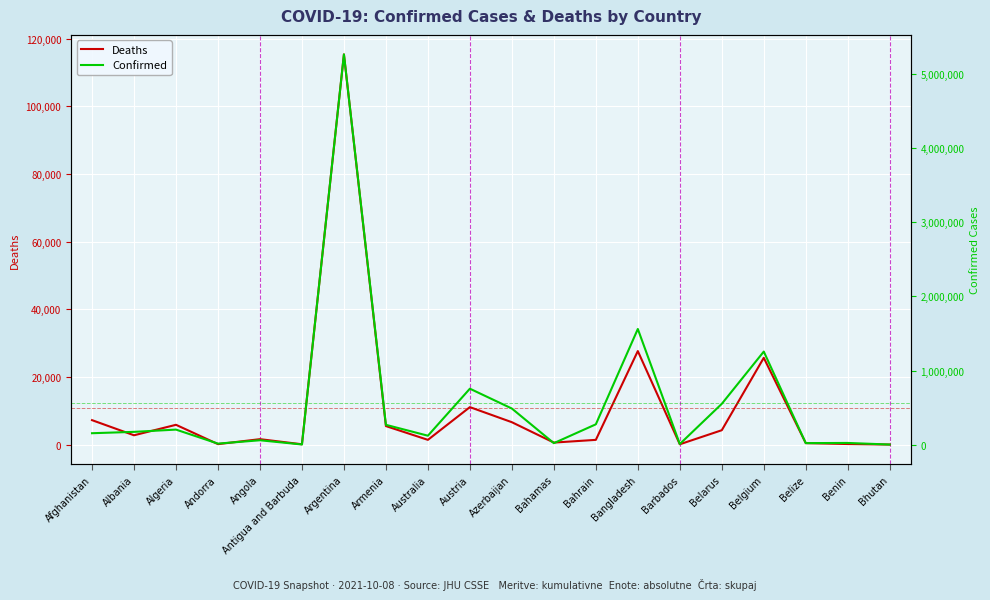

Count the number of data series in this chart.

2